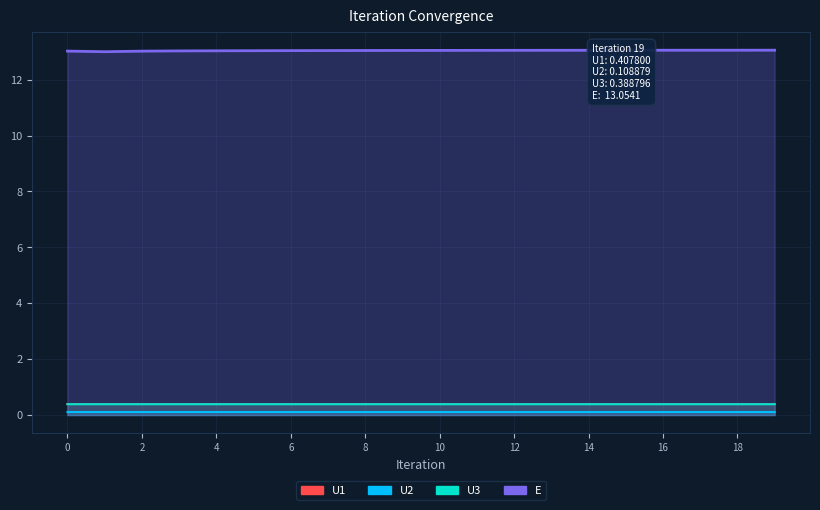

Where is the first local minimum for U2?

2